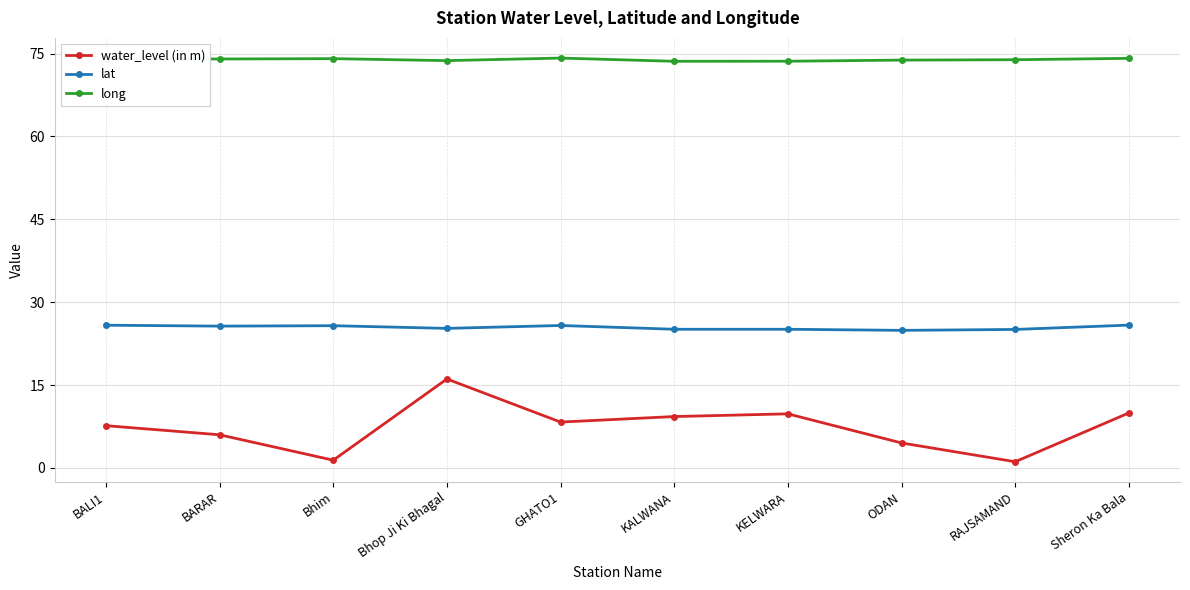

What is the spread (max minus min) of values at Bhop Ji Ki Bhagal?

57.6